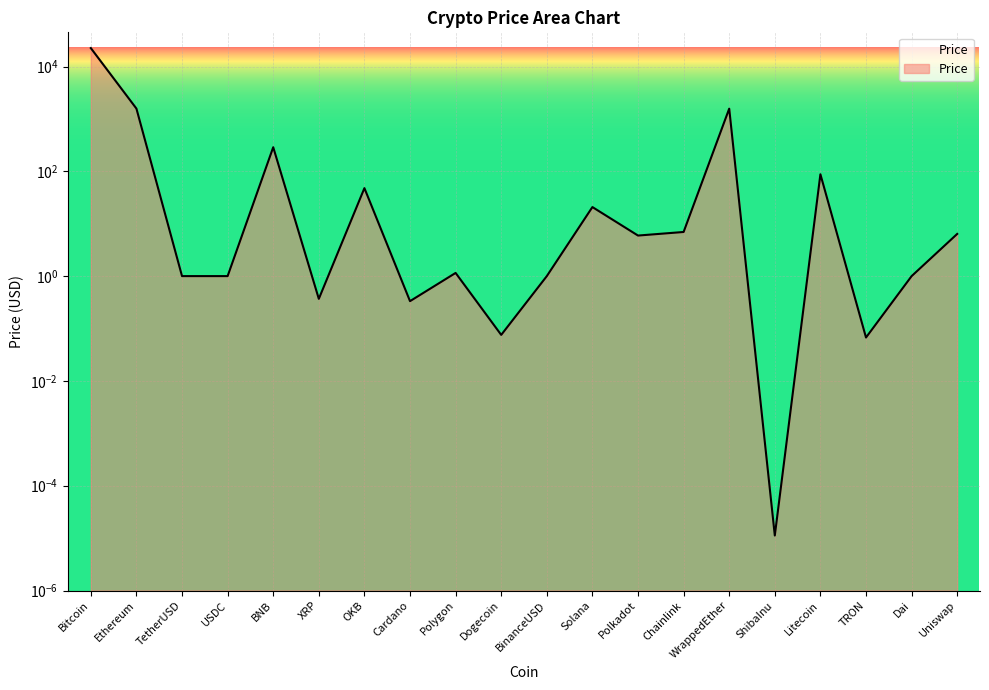

Is it true that the value at Polygon is 1.2?

True